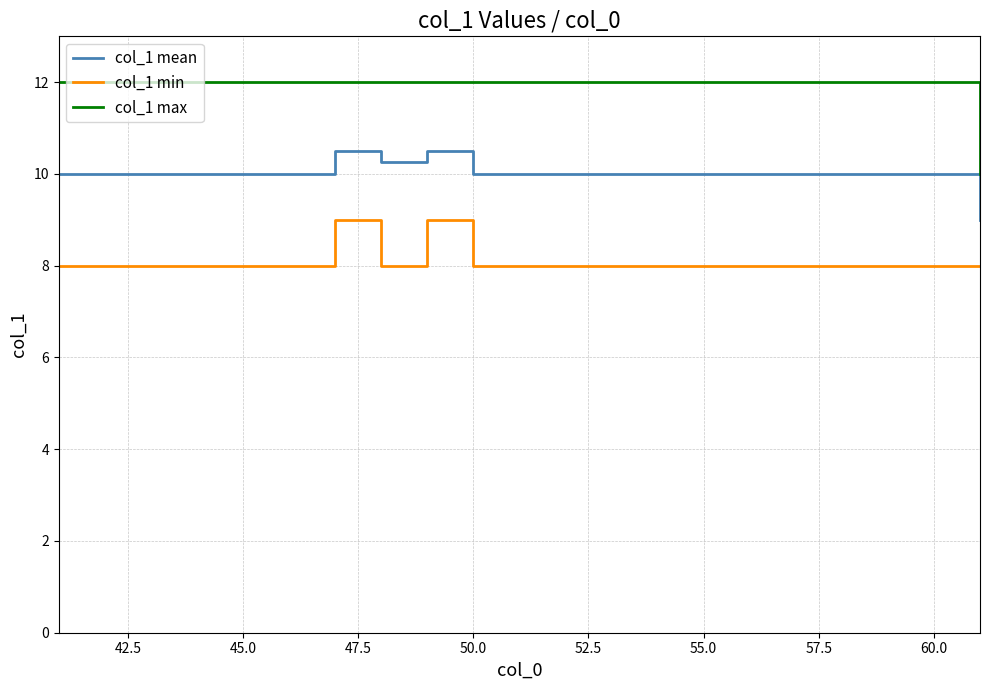

At how many categories does at least one series exceed 8?

21